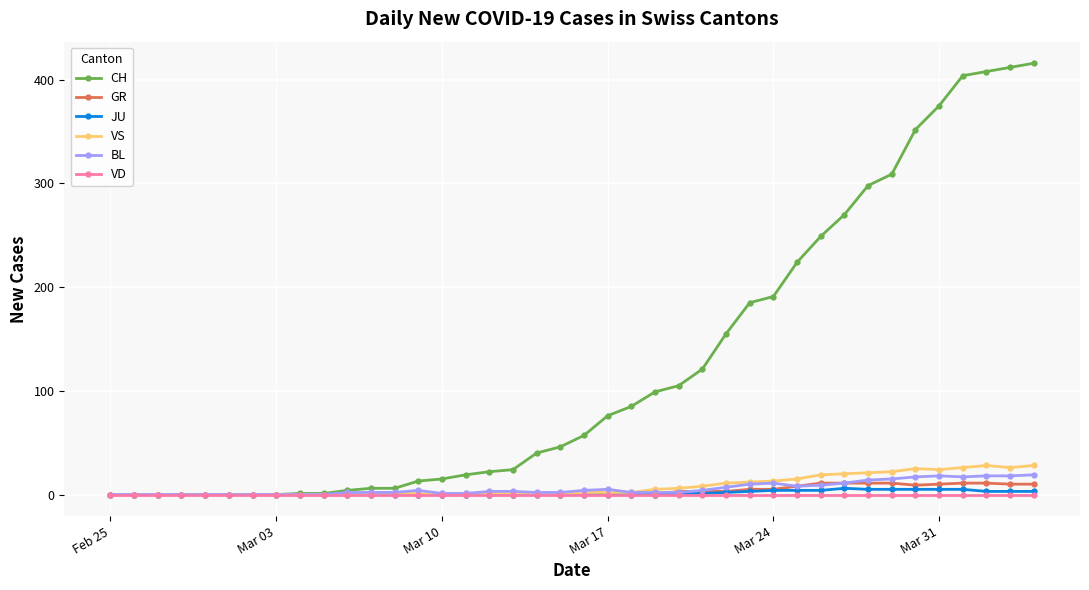

Which series has the largest total across all categories?

CH